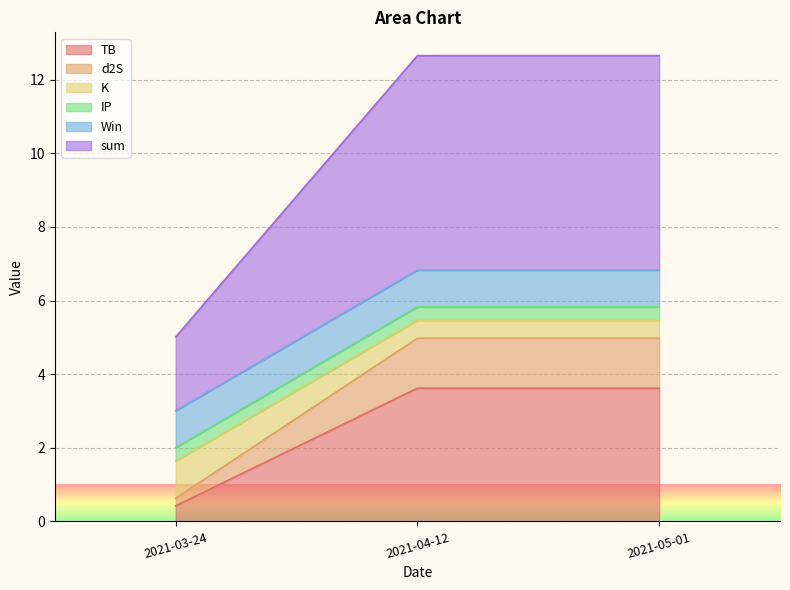

Is it true that sum equals 1.0 at 2021-03-24?

False